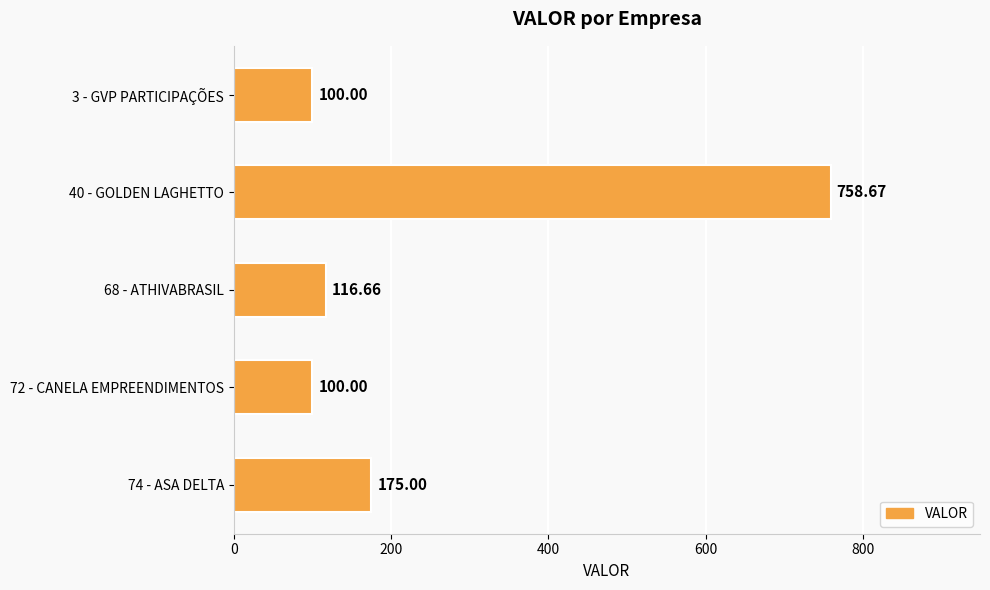

What is the difference between the maximum and minimum values?

658.7